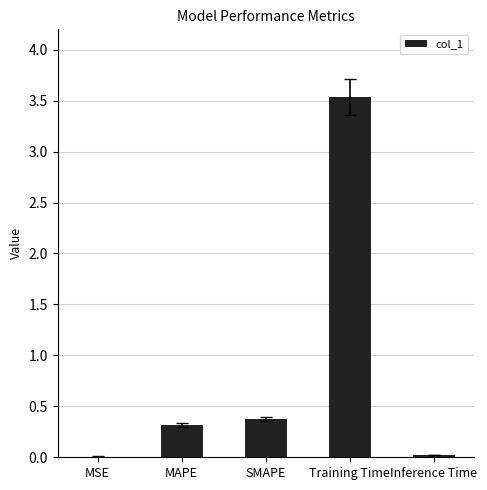

What is the greatest value displayed?

3.5